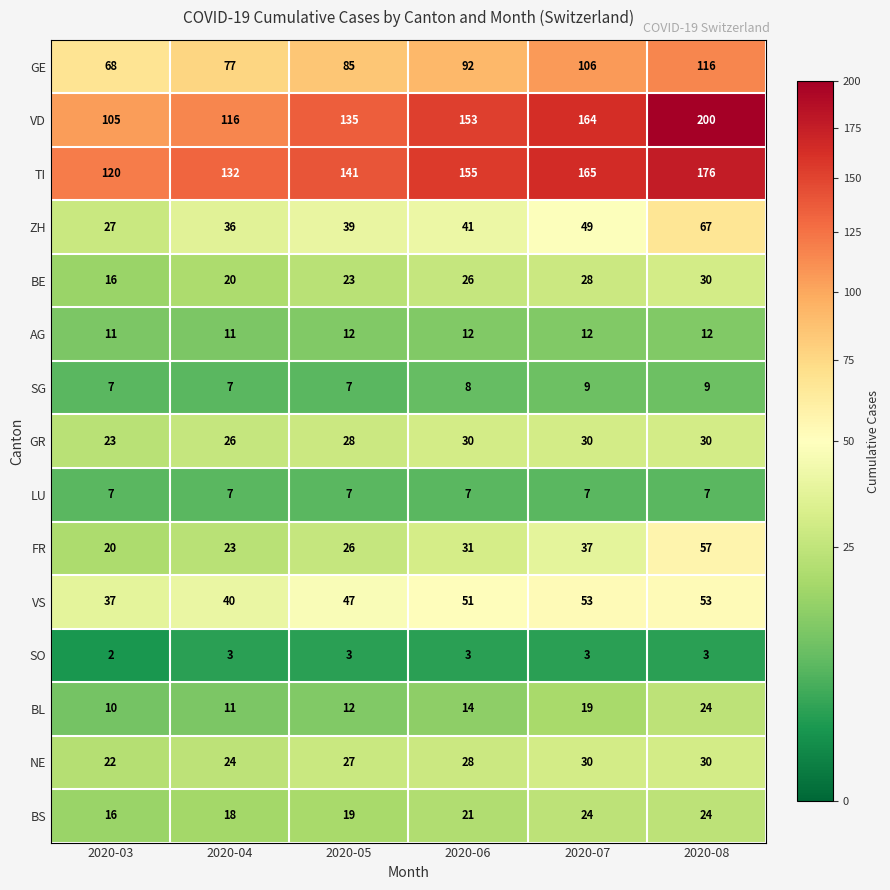

What is the sum of the SO values at 2020-06 and 2020-05?

6